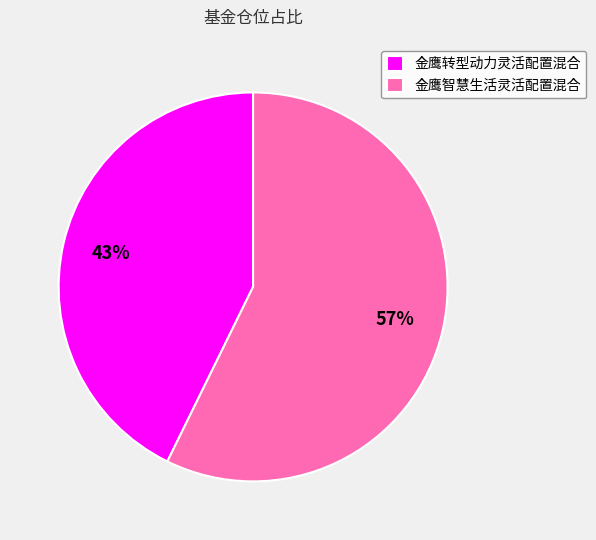

Does 金鹰智慧生活灵活配置混合 represent more than half of the total?

Yes